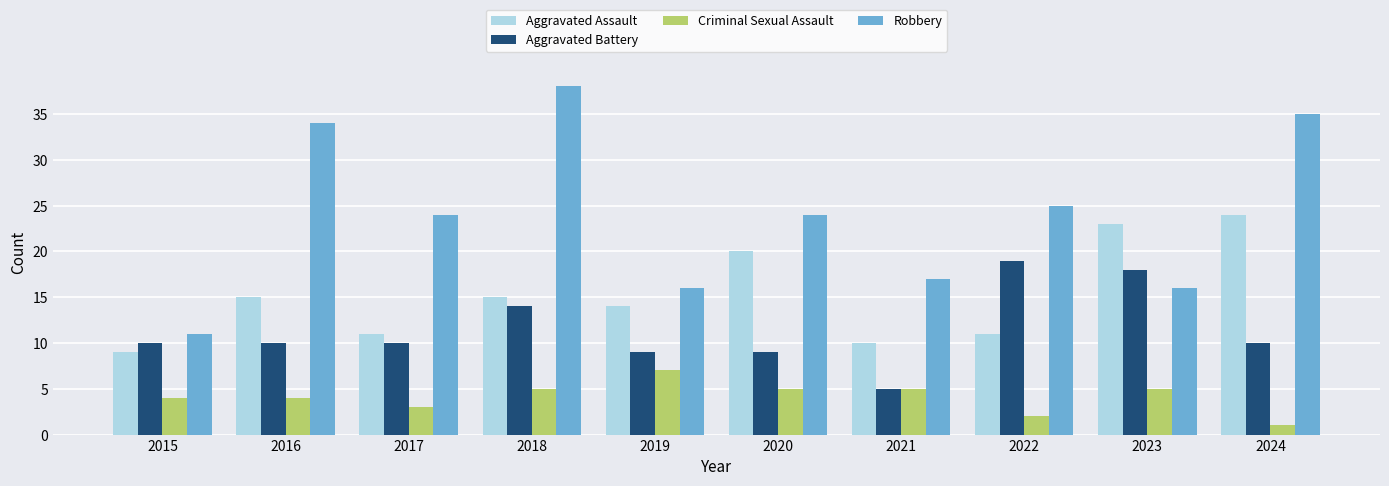

Which series has the widest spread of values?

Robbery